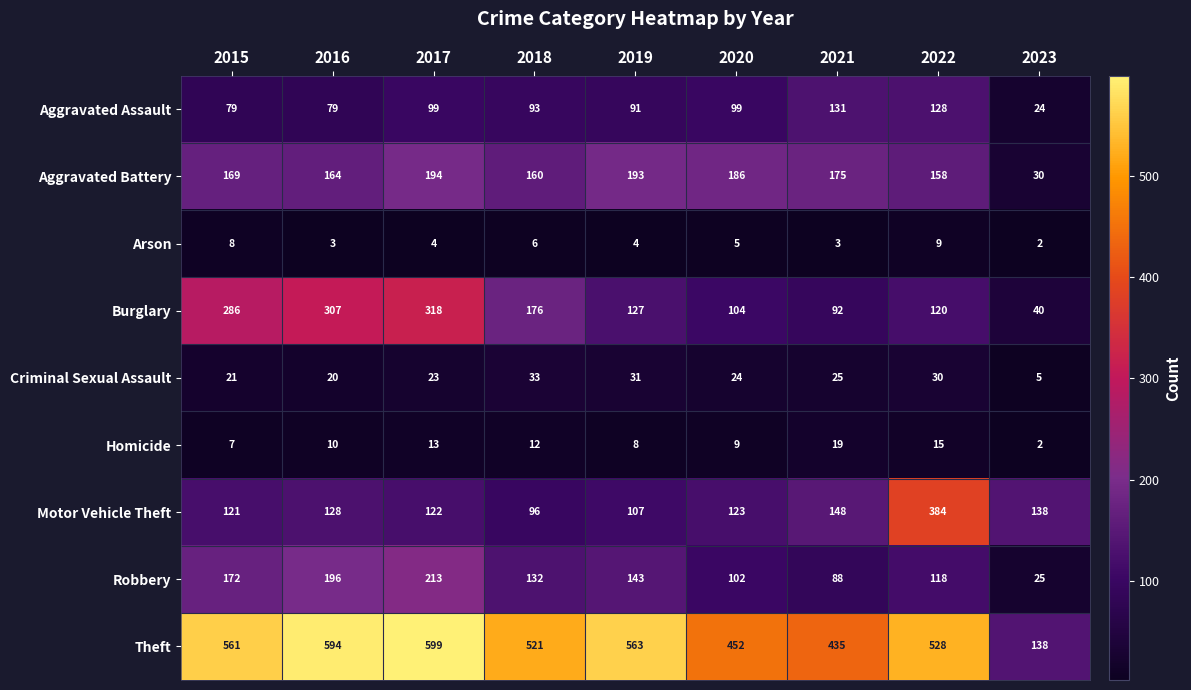

List the series in order of their peak value, lowest first.

Arson, Homicide, Criminal Sexual Assault, Aggravated Assault, Aggravated Battery, Robbery, Burglary, Motor Vehicle Theft, Theft